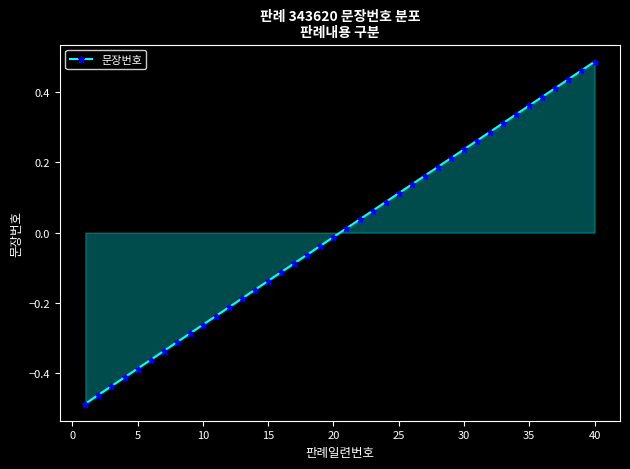

True or false: the data has more than 2 interior local peaks.

False